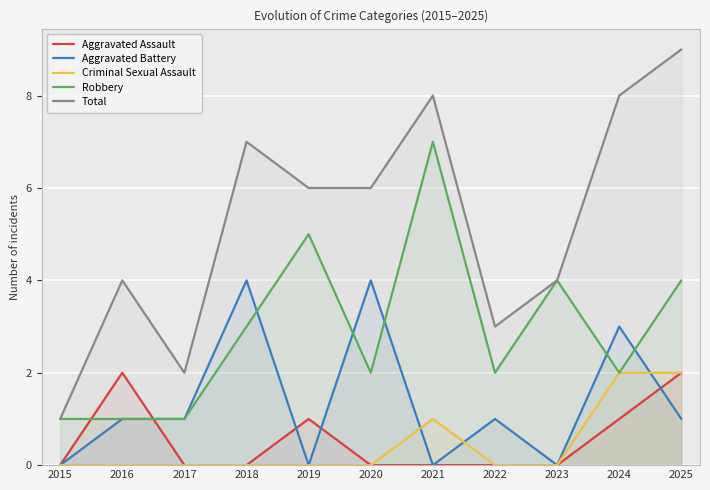

Rank the series by their maximum value, from lowest to highest.

Aggravated Assault, Criminal Sexual Assault, Aggravated Battery, Robbery, Total